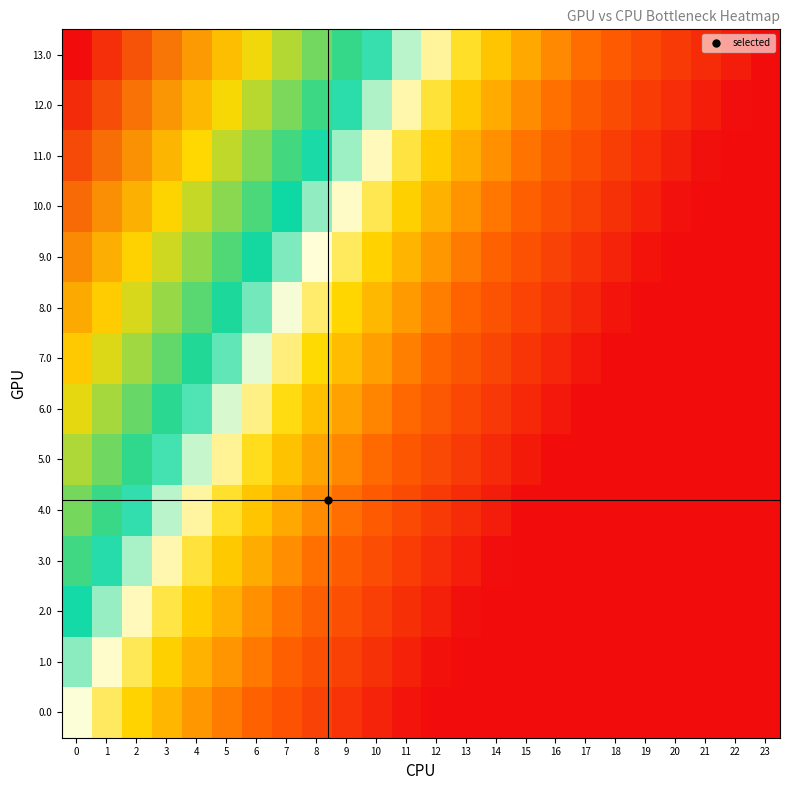

Reading left to right, transcribe all the data shown in this chart.

0.0: 0=0.5	1=0.5	2=0.4	3=0.4	4=0.3	5=0.3	6=0.2	7=0.2	8=0.2	9=0.1	10=0.1	11=0.0	12=0.0	13=0.0	14=0.0	15=0.0	16=0.0	17=0.0	18=0.0	19=0.0	20=0.0	21=0.0	22=0.0	23=0.0
1.0: 0=0.5	1=0.5	2=0.5	3=0.4	4=0.4	5=0.3	6=0.3	7=0.2	8=0.2	9=0.1	10=0.1	11=0.1	12=0.0	13=0.0	14=0.0	15=0.0	16=0.0	17=0.0	18=0.0	19=0.0	20=0.0	21=0.0	22=0.0	23=0.0
2.0: 0=0.6	1=0.5	2=0.5	3=0.4	4=0.4	5=0.4	6=0.3	7=0.3	8=0.2	9=0.2	10=0.1	11=0.1	12=0.1	13=0.0	14=0.0	15=0.0	16=0.0	17=0.0	18=0.0	19=0.0	20=0.0	21=0.0	22=0.0	23=0.0
3.0: 0=0.6	1=0.6	2=0.5	3=0.5	4=0.4	5=0.4	6=0.4	7=0.3	8=0.3	9=0.2	10=0.2	11=0.1	12=0.1	13=0.1	14=0.0	15=0.0	16=0.0	17=0.0	18=0.0	19=0.0	20=0.0	21=0.0	22=0.0	23=0.0
4.0: 0=0.7	1=0.6	2=0.6	3=0.5	4=0.5	5=0.4	6=0.4	7=0.3	8=0.3	9=0.3	10=0.2	11=0.2	12=0.1	13=0.1	14=0.0	15=0.0	16=0.0	17=0.0	18=0.0	19=0.0	20=0.0	21=0.0	22=0.0	23=0.0
5.0: 0=0.7	1=0.6	2=0.6	3=0.6	4=0.5	5=0.5	6=0.4	7=0.4	8=0.3	9=0.3	10=0.3	11=0.2	12=0.2	13=0.1	14=0.1	15=0.0	16=0.0	17=0.0	18=0.0	19=0.0	20=0.0	21=0.0	22=0.0	23=0.0
6.0: 0=0.7	1=0.7	2=0.6	3=0.6	4=0.6	5=0.5	6=0.5	7=0.4	8=0.4	9=0.3	10=0.3	11=0.3	12=0.2	13=0.2	14=0.1	15=0.1	16=0.0	17=0.0	18=0.0	19=0.0	20=0.0	21=0.0	22=0.0	23=0.0
7.0: 0=0.8	1=0.7	2=0.7	3=0.6	4=0.6	5=0.6	6=0.5	7=0.5	8=0.4	9=0.4	10=0.3	11=0.3	12=0.2	13=0.2	14=0.2	15=0.1	16=0.1	17=0.0	18=0.0	19=0.0	20=0.0	21=0.0	22=0.0	23=0.0
8.0: 0=0.8	1=0.8	2=0.7	3=0.7	4=0.6	5=0.6	6=0.5	7=0.5	8=0.5	9=0.4	10=0.4	11=0.3	12=0.3	13=0.2	14=0.2	15=0.2	16=0.1	17=0.1	18=0.0	19=0.0	20=0.0	21=0.0	22=0.0	23=0.0
9.0: 0=0.8	1=0.8	2=0.8	3=0.7	4=0.7	5=0.6	6=0.6	7=0.5	8=0.5	9=0.5	10=0.4	11=0.4	12=0.3	13=0.3	14=0.2	15=0.2	16=0.2	17=0.1	18=0.1	19=0.0	20=0.0	21=0.0	22=0.0	23=0.0
10.0: 0=0.9	1=0.8	2=0.8	3=0.8	4=0.7	5=0.7	6=0.6	7=0.6	8=0.5	9=0.5	10=0.4	11=0.4	12=0.4	13=0.3	14=0.3	15=0.2	16=0.2	17=0.1	18=0.1	19=0.1	20=0.0	21=0.0	22=0.0	23=0.0
11.0: 0=0.9	1=0.9	2=0.8	3=0.8	4=0.7	5=0.7	6=0.7	7=0.6	8=0.6	9=0.5	10=0.5	11=0.4	12=0.4	13=0.4	14=0.3	15=0.3	16=0.2	17=0.2	18=0.1	19=0.1	20=0.1	21=0.0	22=0.0	23=0.0
12.0: 0=1.0	1=0.9	2=0.9	3=0.8	4=0.8	5=0.7	6=0.7	7=0.7	8=0.6	9=0.6	10=0.5	11=0.5	12=0.4	13=0.4	14=0.4	15=0.3	16=0.3	17=0.2	18=0.2	19=0.1	20=0.1	21=0.0	22=0.0	23=0.0
13.0: 0=1.0	1=1.0	2=0.9	3=0.9	4=0.8	5=0.8	6=0.7	7=0.7	8=0.7	9=0.6	10=0.6	11=0.5	12=0.5	13=0.4	14=0.4	15=0.3	16=0.3	17=0.3	18=0.2	19=0.2	20=0.1	21=0.1	22=0.0	23=0.0